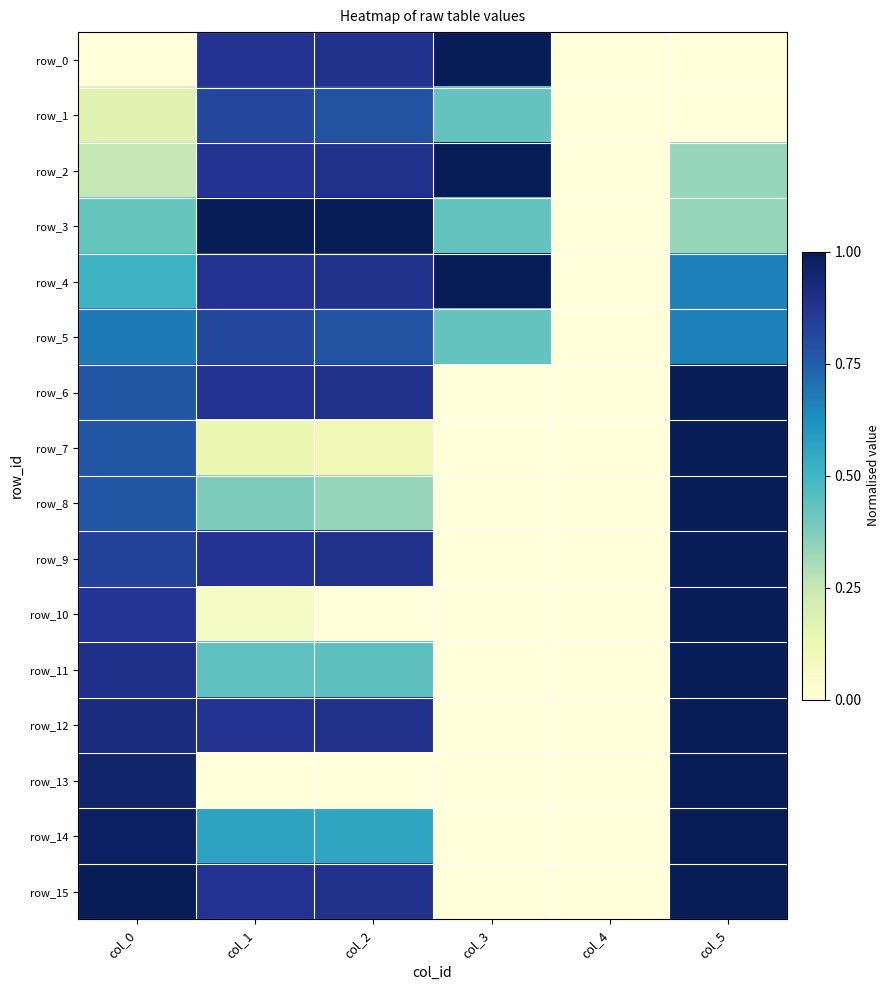

Which category has the highest value in the row_8 series?

col_5